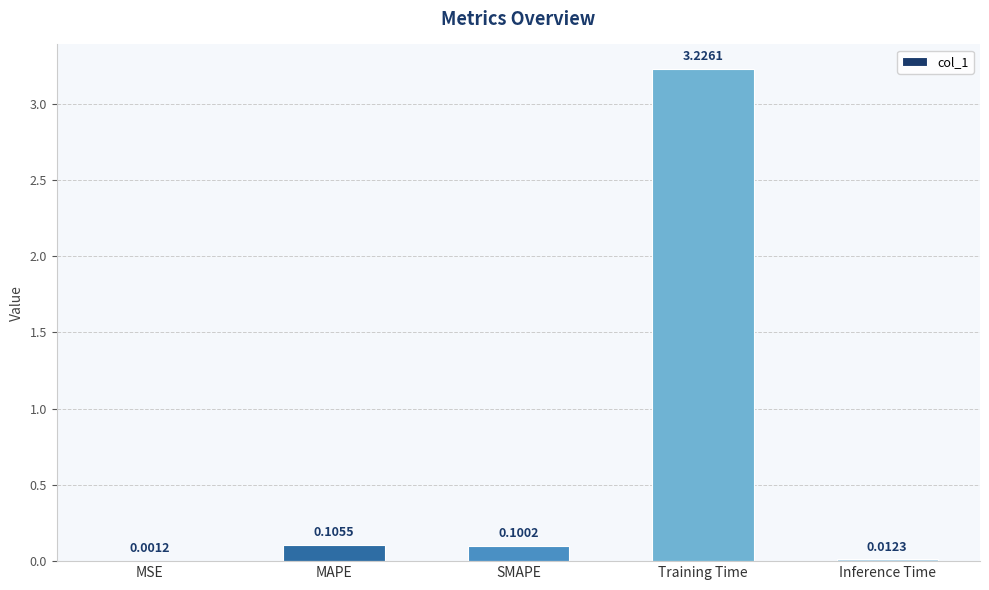

Where is the data nearest to the value 1?

MAPE